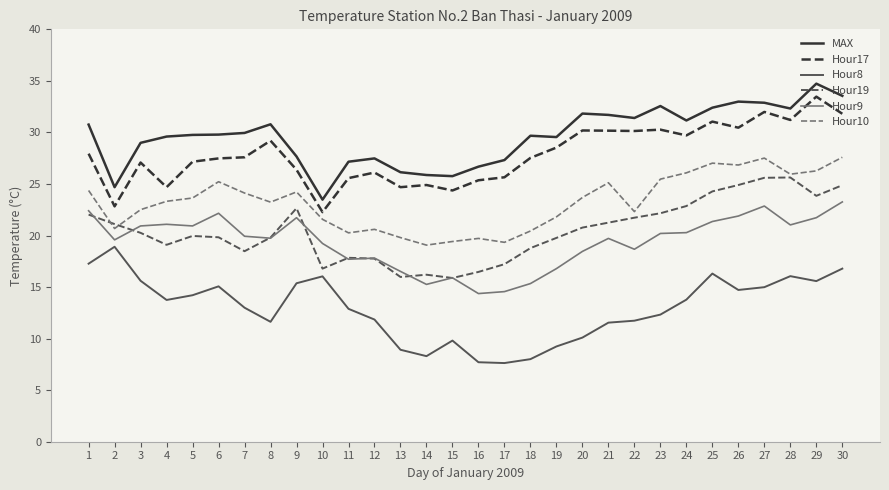

Is it true that Hour17 equals 24.7 at 4?

True